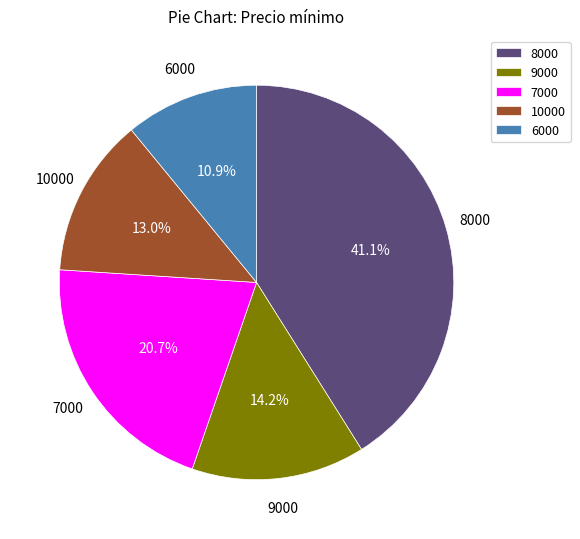

Is there a majority slice in this chart?

No